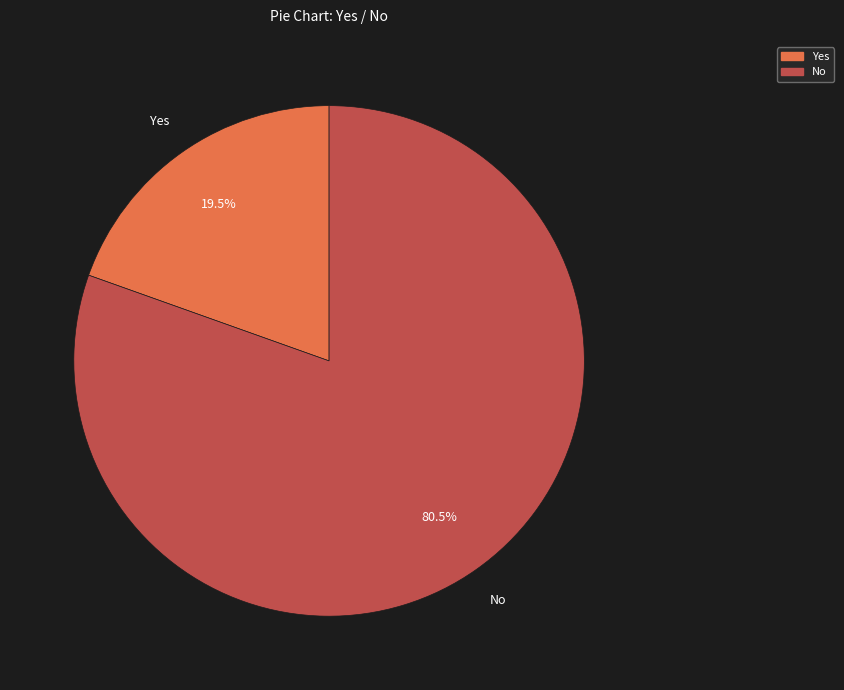

What percentage is NOT represented by No?

19.5%